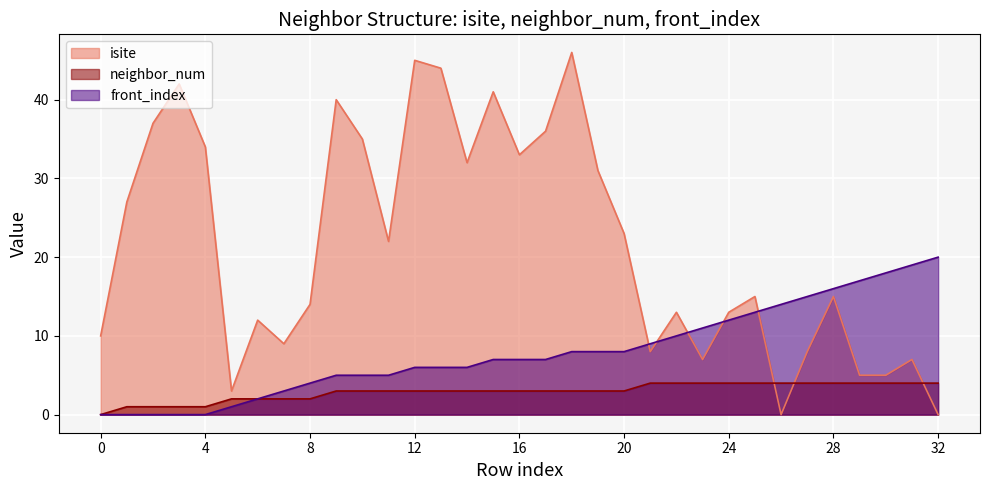

At which category is the sum across all series the highest?

18